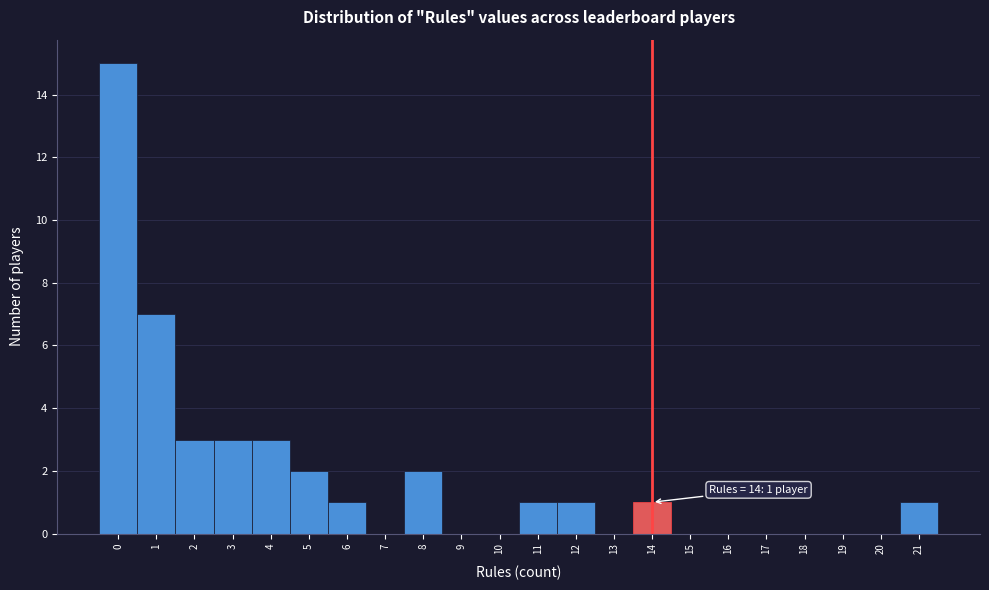

Which range on the x-axis has the tallest bar?

-0.5 to 0.5